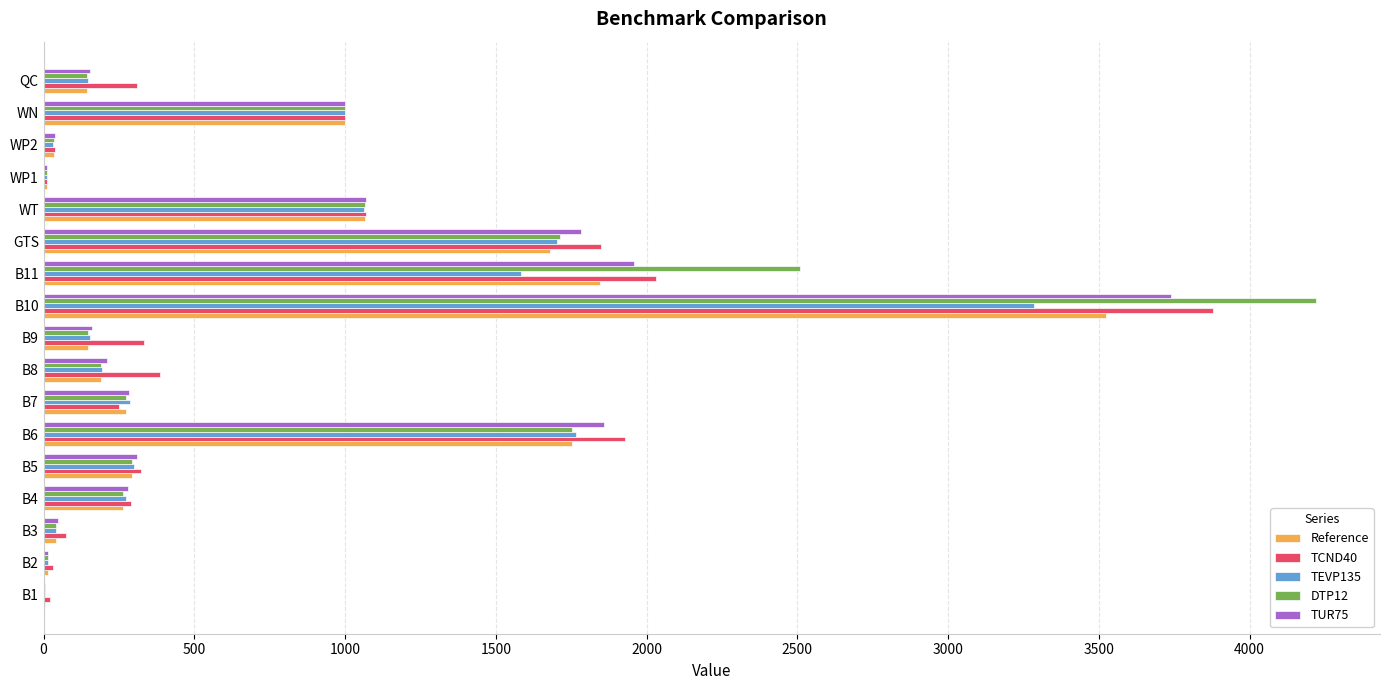

What is the sum of all TUR75 values?

12919.7